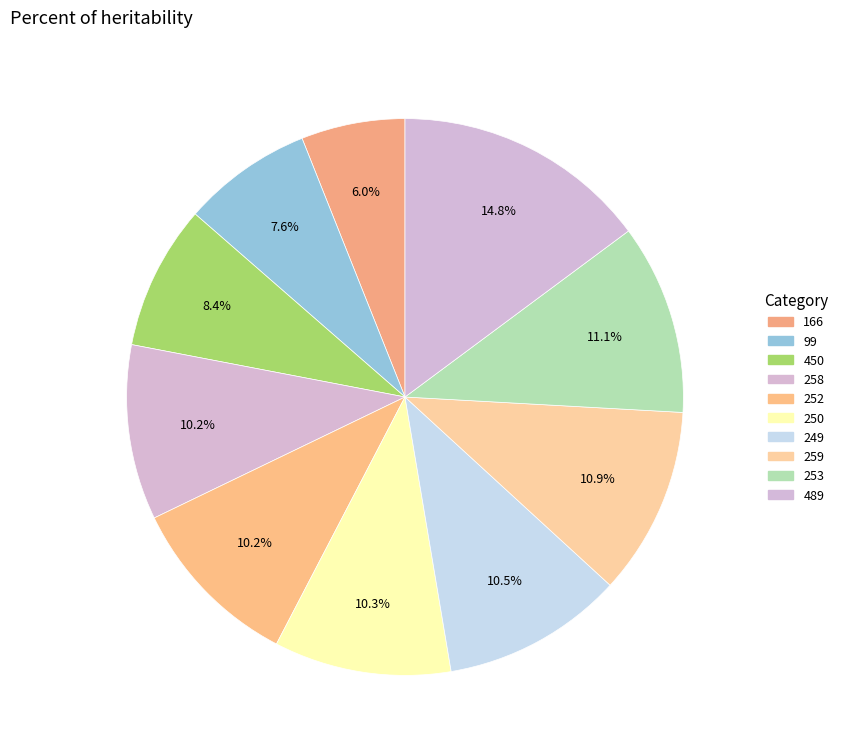

How many segments does this pie chart have?

10